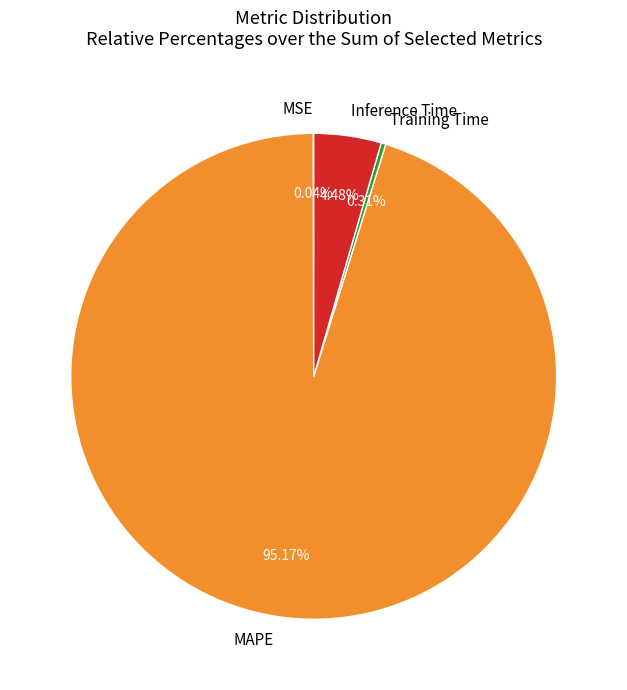

Does MAPE account for over 50% of the chart?

Yes